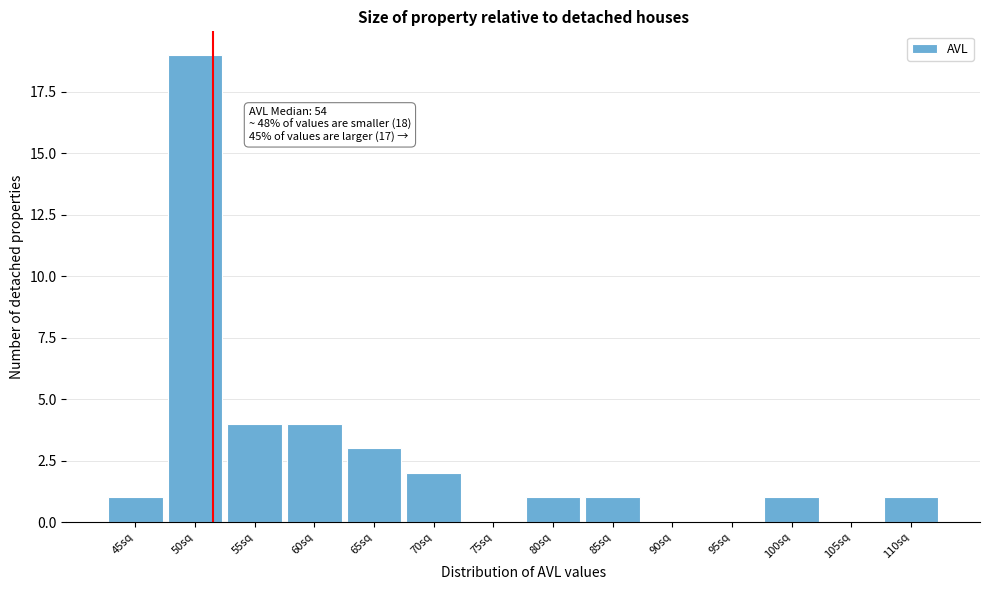

Reading left to right, list all the values displayed in this chart.

45sq=1	50sq=19	55sq=4	60sq=4	65sq=3	70sq=2	75sq=0	80sq=1	85sq=1	90sq=0	95sq=0	100sq=1	105sq=0	110sq=1